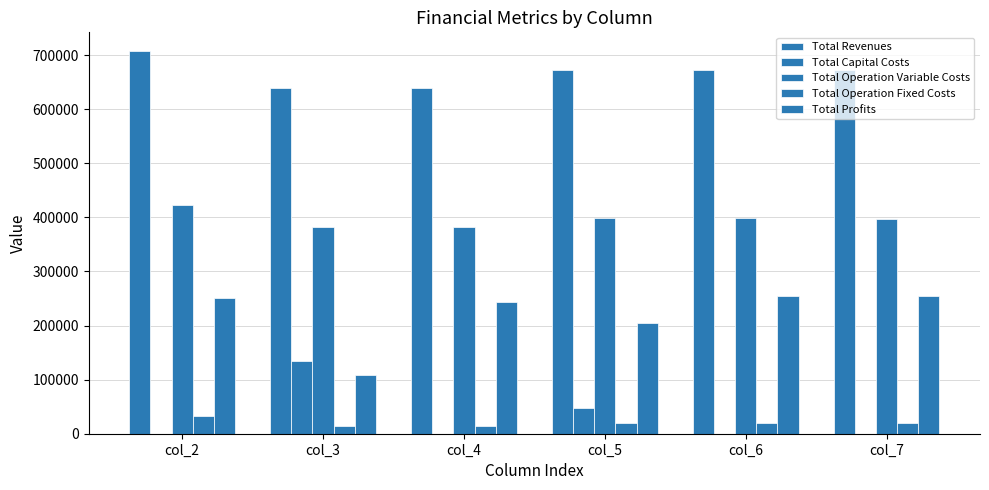

How many values in the Total Revenues series exceed 671815?

4